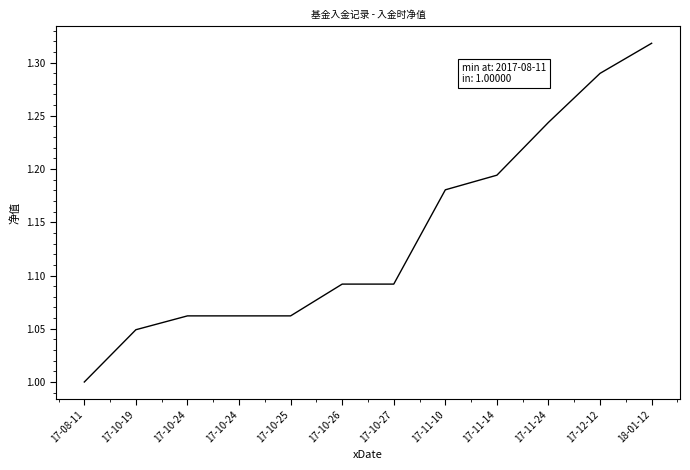

Does the chart have visible grid lines?

No